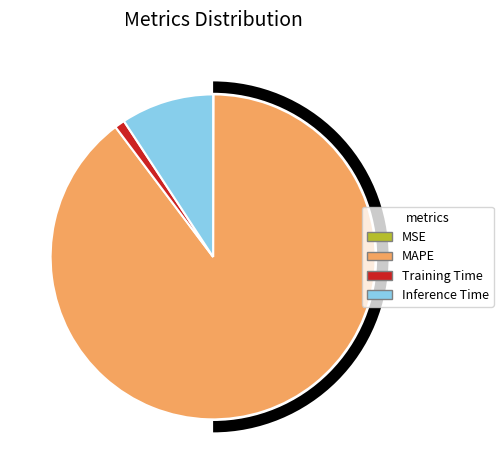

Does MSE represent more than half of the total?

No